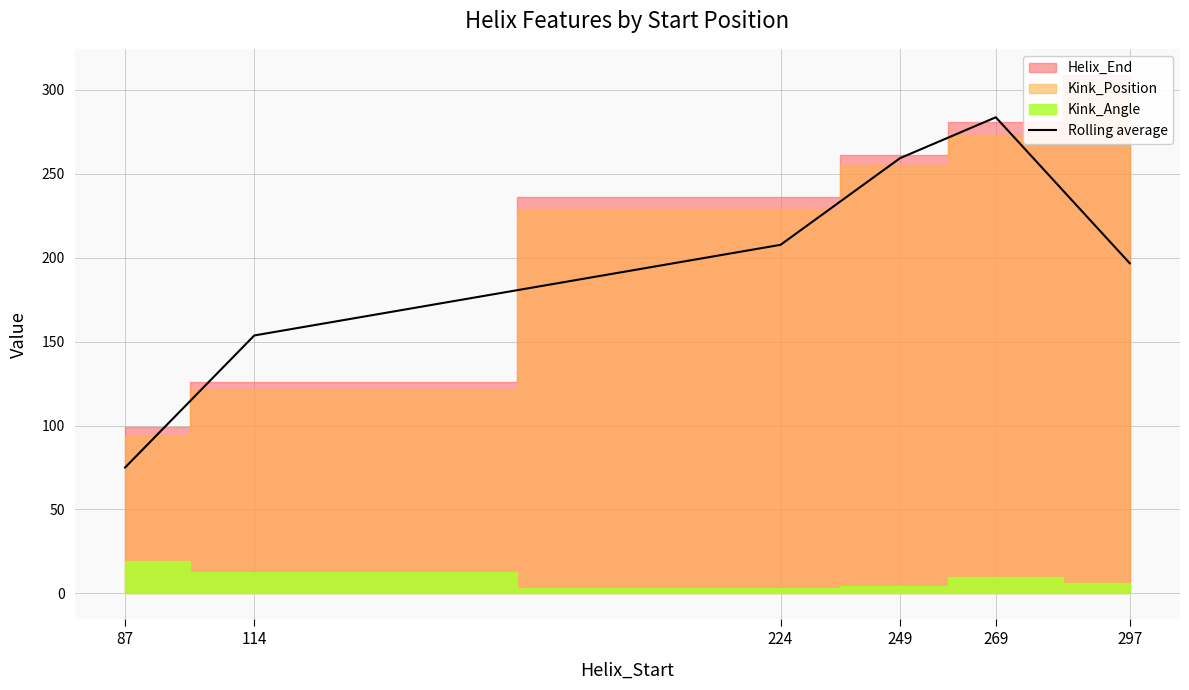

What is the average value?

196.0